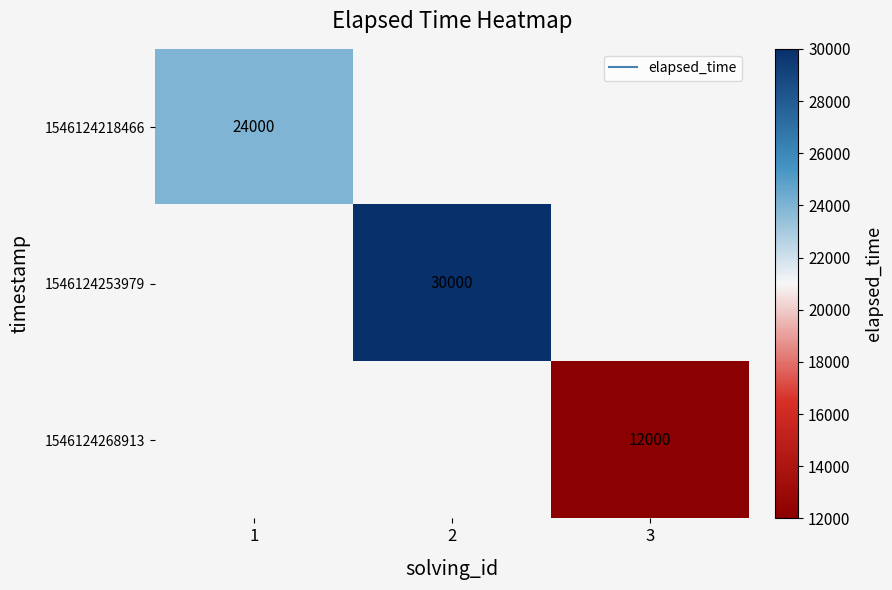

The value of 1546124253979 at 2 is 49899.2. True or false?

False